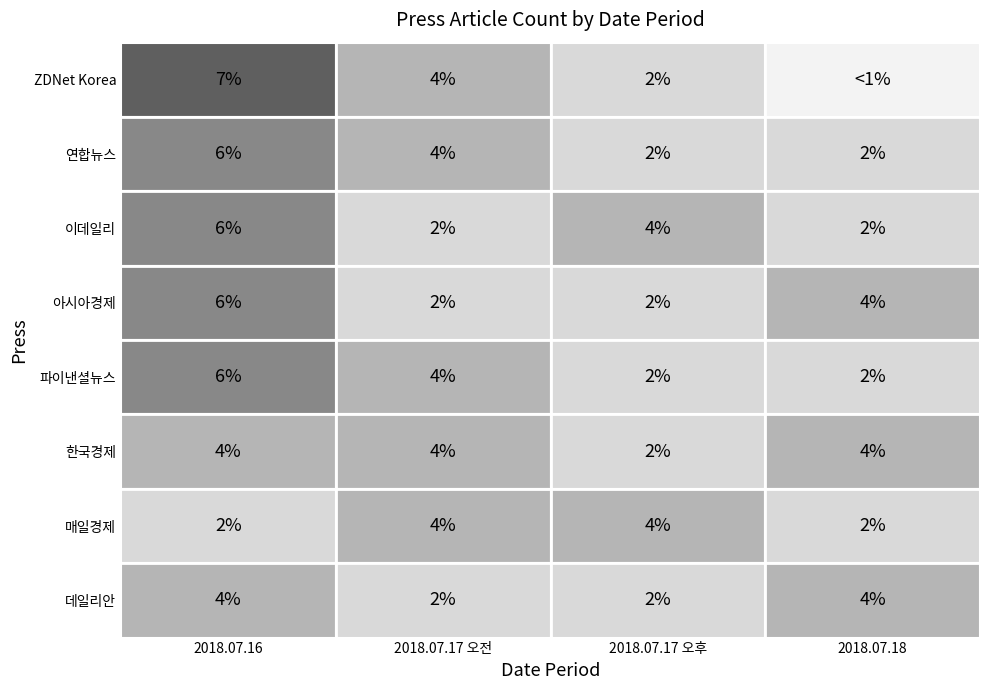

Which series has the largest total across all categories?

ZDNet Korea